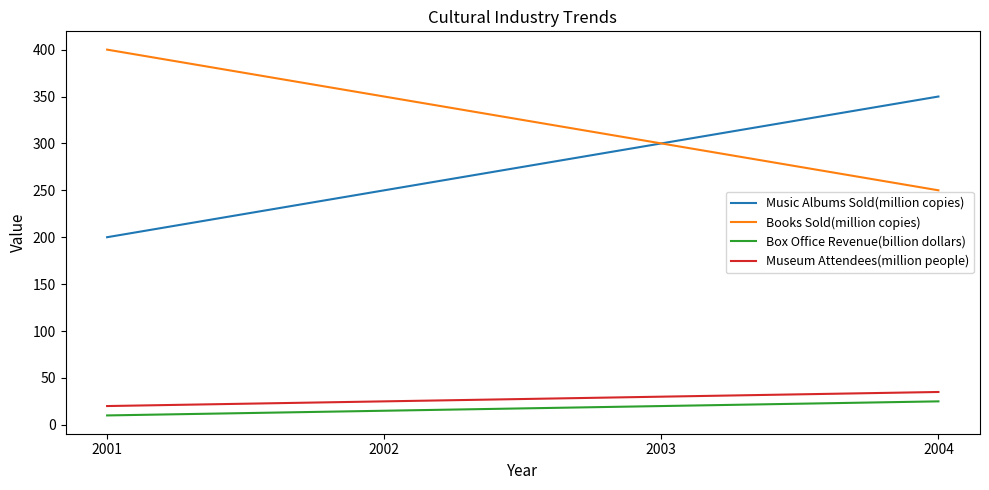

What is the difference between the highest and lowest values at 2002?

335